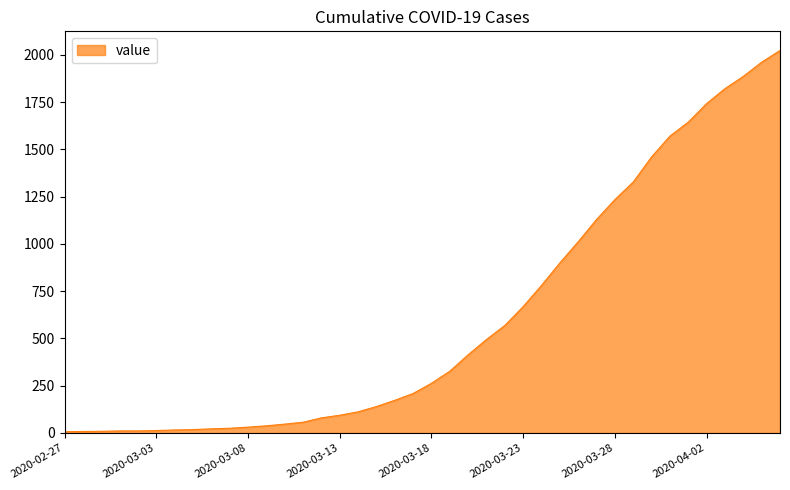

What is the greatest value displayed?

2024